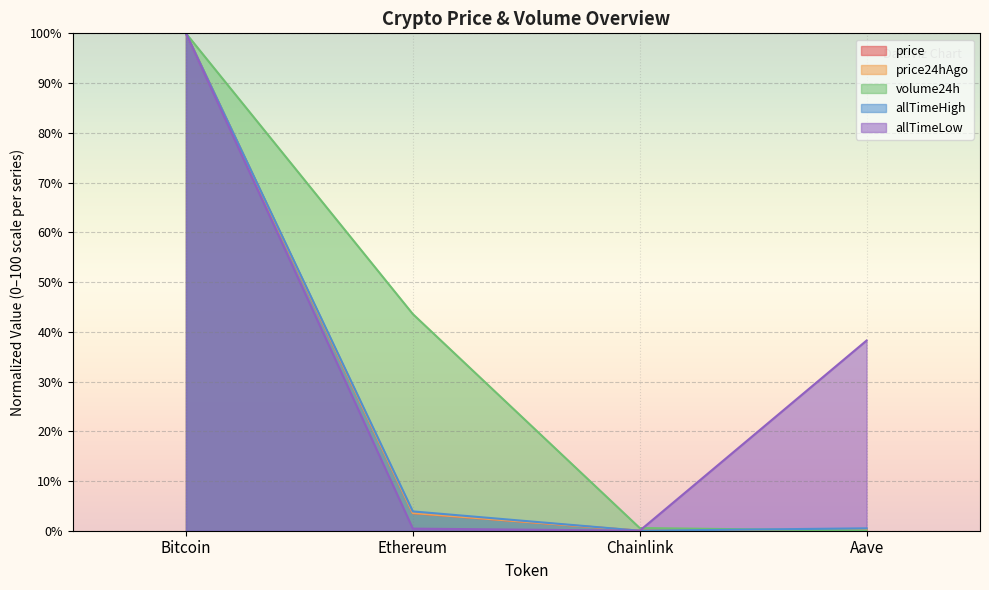

The value of volume24h at Bitcoin is 100.0. True or false?

True